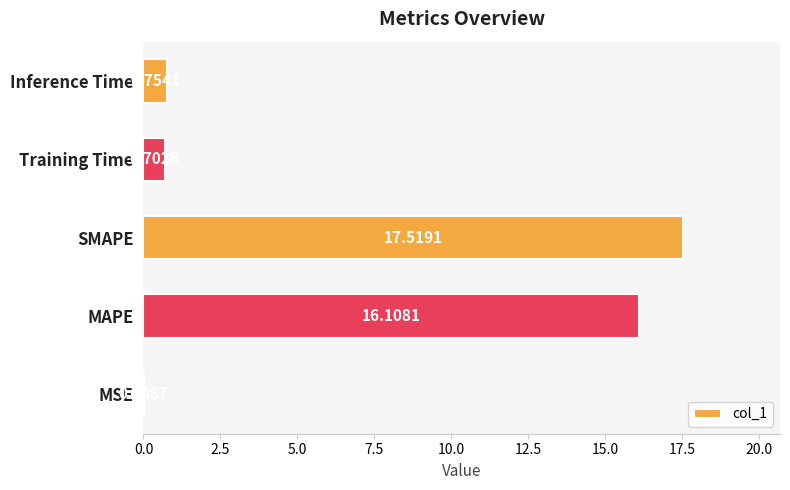

What is the change in value from MAPE to Inference Time?

-15.4